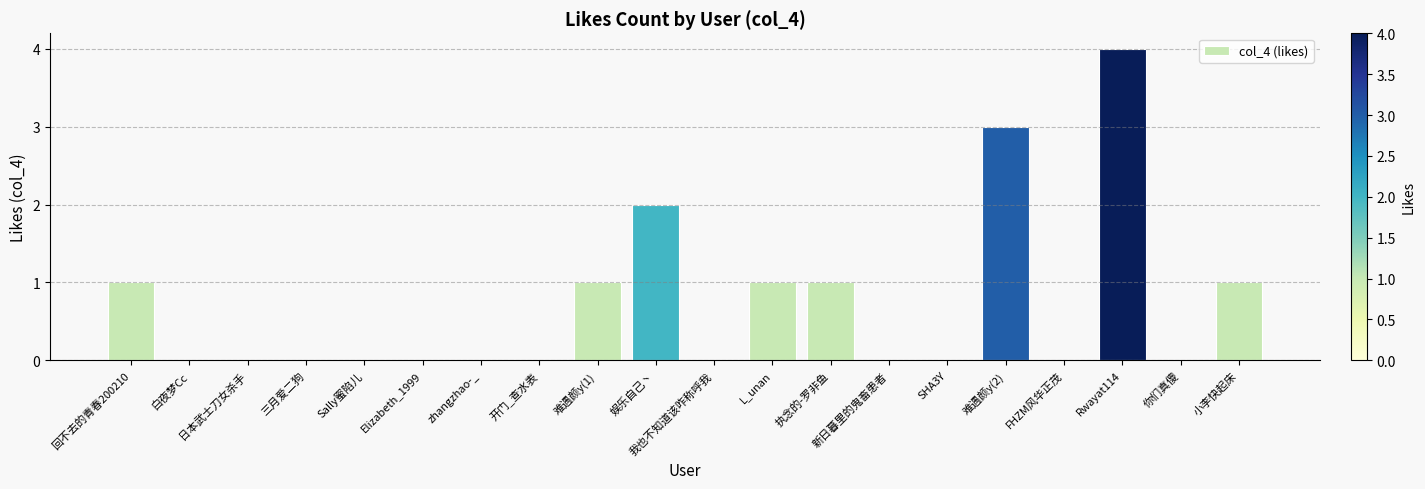

Is it true that the value at 小李快起床 is 1?

True